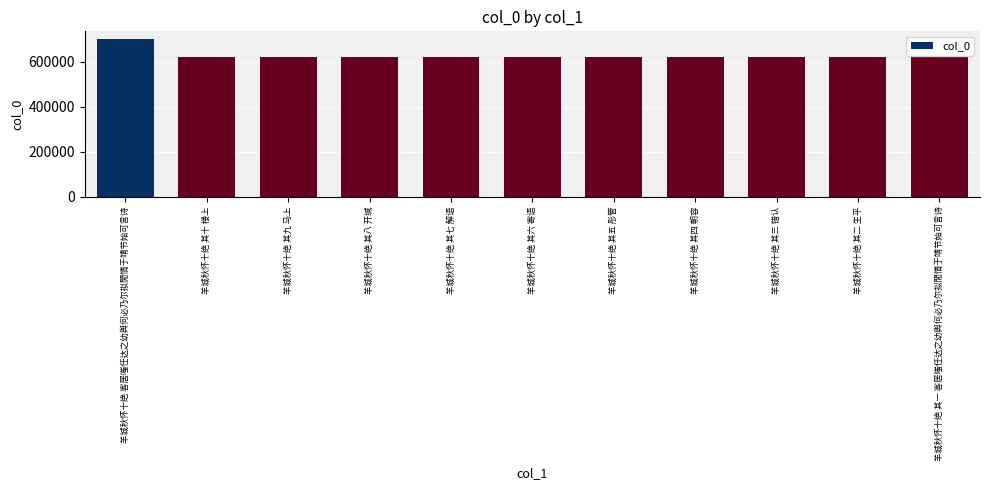

Between 羊城秋怀十绝 客居嗤任达之幼舆何必乃尔拟閒情于靖节始可言诗 and 羊城秋怀十绝 其十 楼上, which is larger?

羊城秋怀十绝 客居嗤任达之幼舆何必乃尔拟閒情于靖节始可言诗